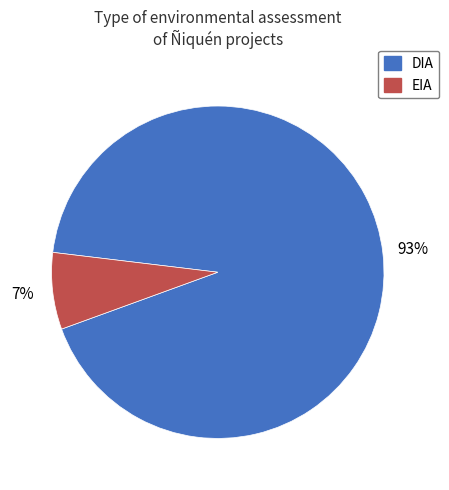

True or false: DIA accounts for 93% of the total.

True